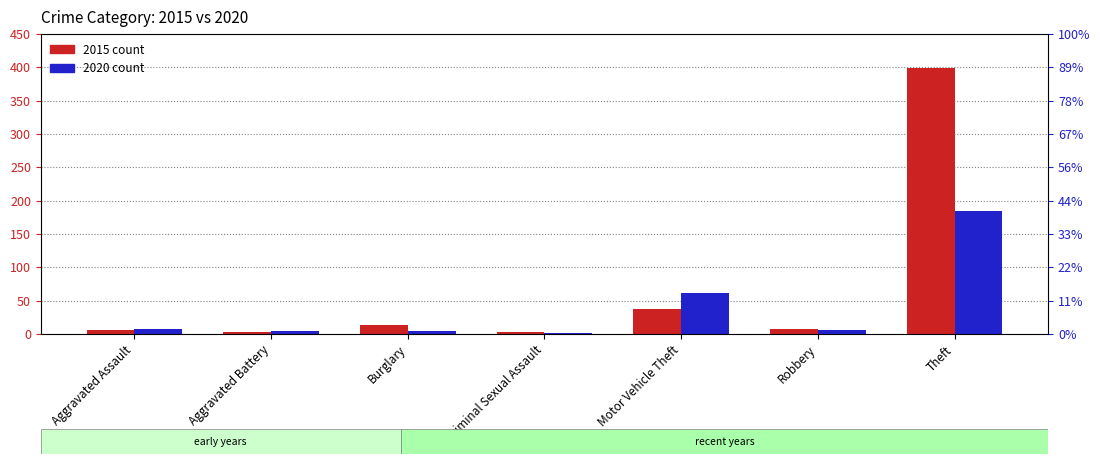

Reading left to right, transcribe all the data shown in this chart.

2015: Aggravated Assault=6	Aggravated Battery=3	Burglary=14	Criminal Sexual Assault=3	Motor Vehicle Theft=38	Robbery=8	Theft=399
2020: Aggravated Assault=7	Aggravated Battery=4	Burglary=4	Criminal Sexual Assault=1	Motor Vehicle Theft=61	Robbery=6	Theft=184